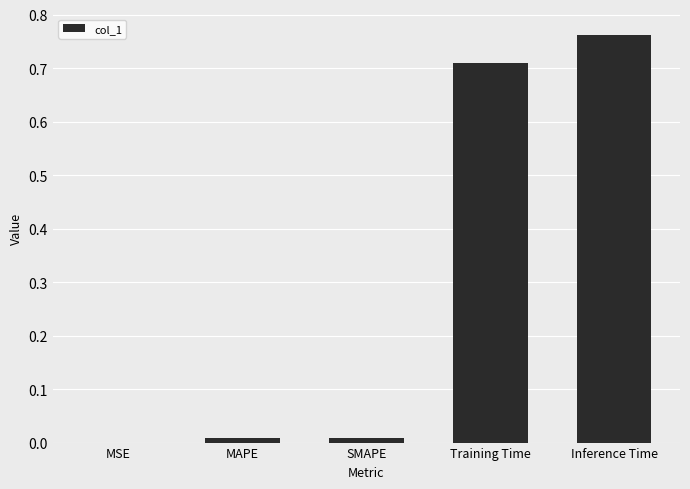

How many distinct data groups are displayed?

1